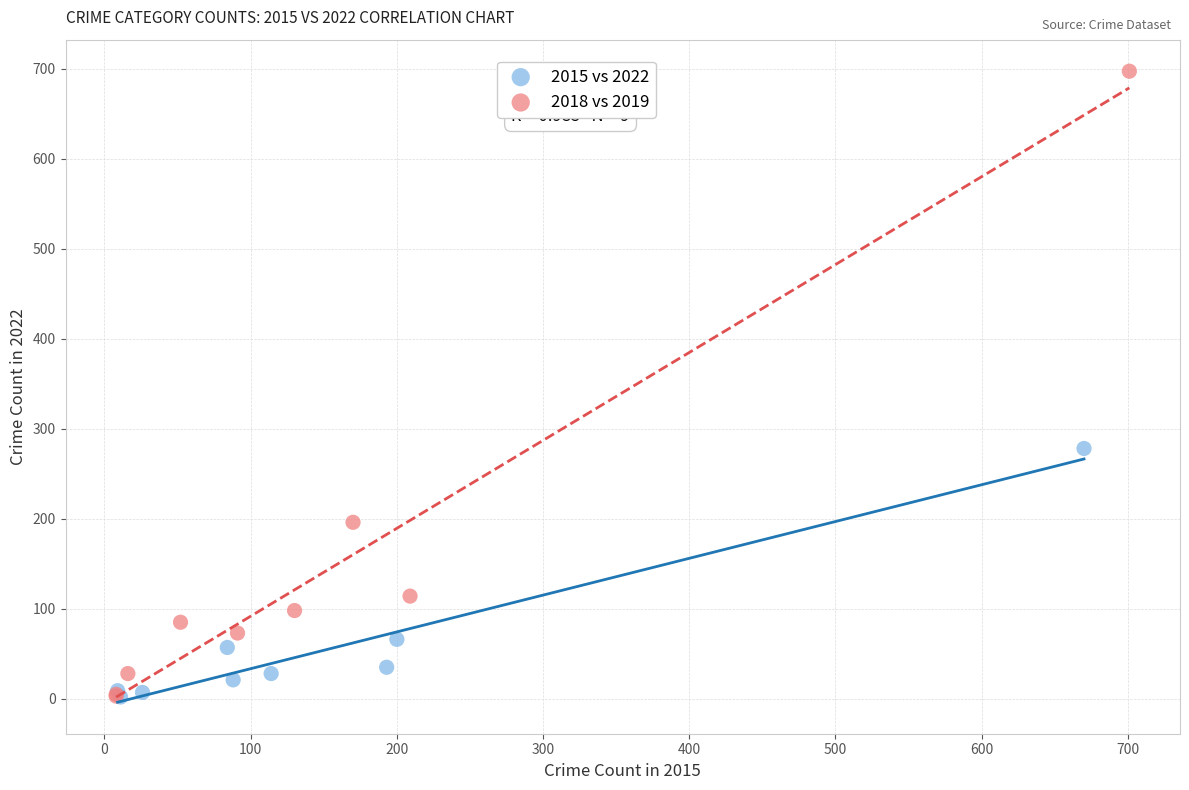

Which series has the widest spread of Y values?

2018 vs 2019